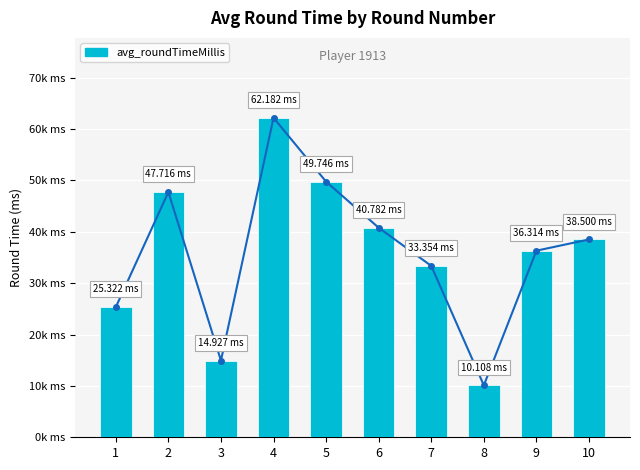

What is the difference between the maximum and minimum values?

52074.0